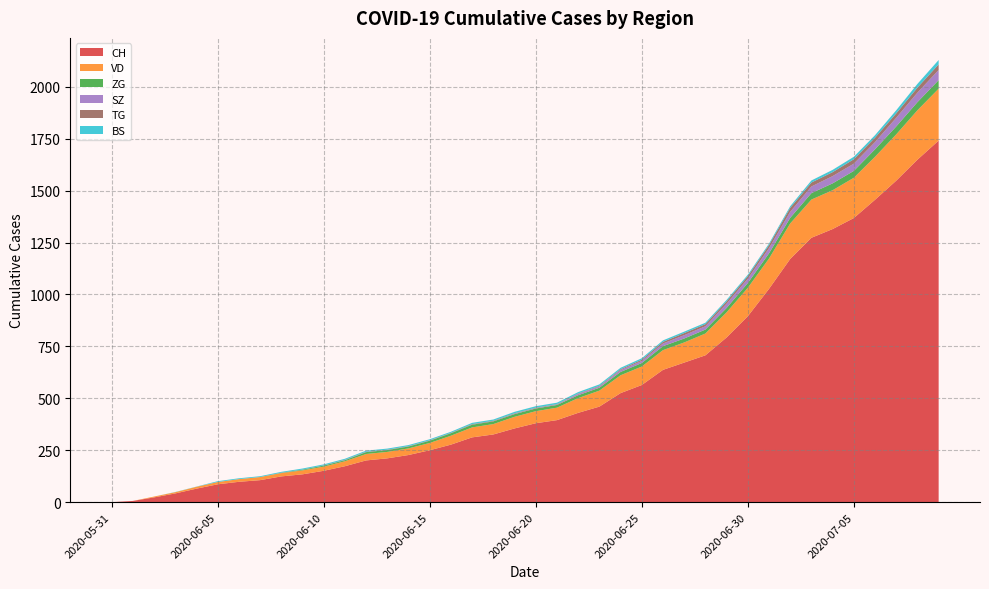

Reading left to right, what are all the values shown in this chart?

CH: 2020-05-31=0	2020-06-01=6	2020-06-02=23	2020-06-03=42	2020-06-04=65	2020-06-05=86	2020-06-06=98	2020-06-07=106	2020-06-08=124	2020-06-09=134	2020-06-10=151	2020-06-11=173	2020-06-12=201	2020-06-13=211	2020-06-14=227	2020-06-15=250	2020-06-16=277	2020-06-17=312	2020-06-18=326	2020-06-19=355	2020-06-20=380	2020-06-21=395	2020-06-22=430	2020-06-23=460	2020-06-24=525	2020-06-25=564	2020-06-26=637	2020-06-27=672	2020-06-28=707	2020-06-29=793	2020-06-30=895	2020-07-01=1027	2020-07-02=1171	2020-07-03=1273	2020-07-04=1315	2020-07-05=1368	2020-07-06=1456	2020-07-07=1548	2020-07-08=1649	2020-07-09=1741
VD: 2020-05-31=0	2020-06-01=0	2020-06-02=4	2020-06-03=6	2020-06-04=9	2020-06-05=11	2020-06-06=13	2020-06-07=15	2020-06-08=16	2020-06-09=19	2020-06-10=20	2020-06-11=24	2020-06-12=31	2020-06-13=31	2020-06-14=32	2020-06-15=35	2020-06-16=43	2020-06-17=48	2020-06-18=50	2020-06-19=56	2020-06-20=58	2020-06-21=60	2020-06-22=71	2020-06-23=77	2020-06-24=86	2020-06-25=89	2020-06-26=95	2020-06-27=97	2020-06-28=105	2020-06-29=121	2020-06-30=137	2020-07-01=146	2020-07-02=171	2020-07-03=184	2020-07-04=187	2020-07-05=194	2020-07-06=207	2020-07-07=223	2020-07-08=238	2020-07-09=250
ZG: 2020-05-31=0	2020-06-01=0	2020-06-02=0	2020-06-03=0	2020-06-04=0	2020-06-05=0	2020-06-06=0	2020-06-07=0	2020-06-08=1	2020-06-09=3	2020-06-10=5	2020-06-11=5	2020-06-12=9	2020-06-13=9	2020-06-14=9	2020-06-15=11	2020-06-16=12	2020-06-17=13	2020-06-18=13	2020-06-19=13	2020-06-20=13	2020-06-21=13	2020-06-22=14	2020-06-23=14	2020-06-24=16	2020-06-25=17	2020-06-26=19	2020-06-27=19	2020-06-28=19	2020-06-29=21	2020-06-30=23	2020-07-01=25	2020-07-02=27	2020-07-03=31	2020-07-04=33	2020-07-05=33	2020-07-06=36	2020-07-07=38	2020-07-08=39	2020-07-09=41
SZ: 2020-05-31=0	2020-06-01=0	2020-06-02=0	2020-06-03=0	2020-06-04=0	2020-06-05=0	2020-06-06=0	2020-06-07=0	2020-06-08=0	2020-06-09=0	2020-06-10=0	2020-06-11=1	2020-06-12=1	2020-06-13=1	2020-06-14=1	2020-06-15=1	2020-06-16=1	2020-06-17=1	2020-06-18=1	2020-06-19=2	2020-06-20=2	2020-06-21=2	2020-06-22=6	2020-06-23=6	2020-06-24=9	2020-06-25=10	2020-06-26=13	2020-06-27=16	2020-06-28=16	2020-06-29=21	2020-06-30=21	2020-07-01=25	2020-07-02=29	2020-07-03=32	2020-07-04=35	2020-07-05=35	2020-07-06=35	2020-07-07=42	2020-07-08=46	2020-07-09=49
TG: 2020-05-31=0	2020-06-01=0	2020-06-02=0	2020-06-03=0	2020-06-04=0	2020-06-05=0	2020-06-06=0	2020-06-07=0	2020-06-08=1	2020-06-09=1	2020-06-10=1	2020-06-11=1	2020-06-12=1	2020-06-13=1	2020-06-14=1	2020-06-15=1	2020-06-16=1	2020-06-17=2	2020-06-18=2	2020-06-19=2	2020-06-20=2	2020-06-21=2	2020-06-22=2	2020-06-23=3	2020-06-24=4	2020-06-25=6	2020-06-26=8	2020-06-27=10	2020-06-28=10	2020-06-29=11	2020-06-30=12	2020-07-01=15	2020-07-02=19	2020-07-03=19	2020-07-04=19	2020-07-05=21	2020-07-06=21	2020-07-07=21	2020-07-08=24	2020-07-09=27
BS: 2020-05-31=0	2020-06-01=0	2020-06-02=0	2020-06-03=1	2020-06-04=1	2020-06-05=4	2020-06-06=4	2020-06-07=4	2020-06-08=4	2020-06-09=5	2020-06-10=5	2020-06-11=5	2020-06-12=5	2020-06-13=5	2020-06-14=5	2020-06-15=5	2020-06-16=5	2020-06-17=6	2020-06-18=6	2020-06-19=7	2020-06-20=7	2020-06-21=7	2020-06-22=7	2020-06-23=7	2020-06-24=7	2020-06-25=7	2020-06-26=7	2020-06-27=7	2020-06-28=7	2020-06-29=7	2020-06-30=7	2020-07-01=7	2020-07-02=8	2020-07-03=10	2020-07-04=11	2020-07-05=12	2020-07-06=12	2020-07-07=15	2020-07-08=18	2020-07-09=21